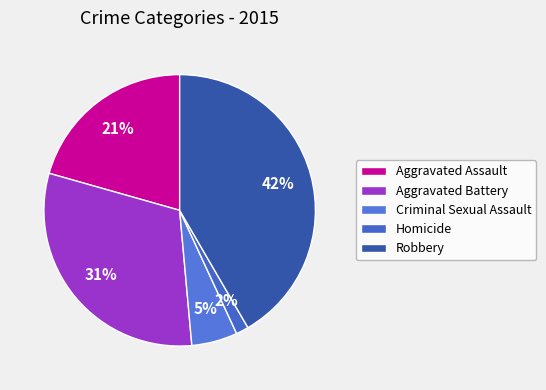

Rank the categories by value from lowest to highest.

Homicide, Criminal Sexual Assault, Aggravated Assault, Aggravated Battery, Robbery